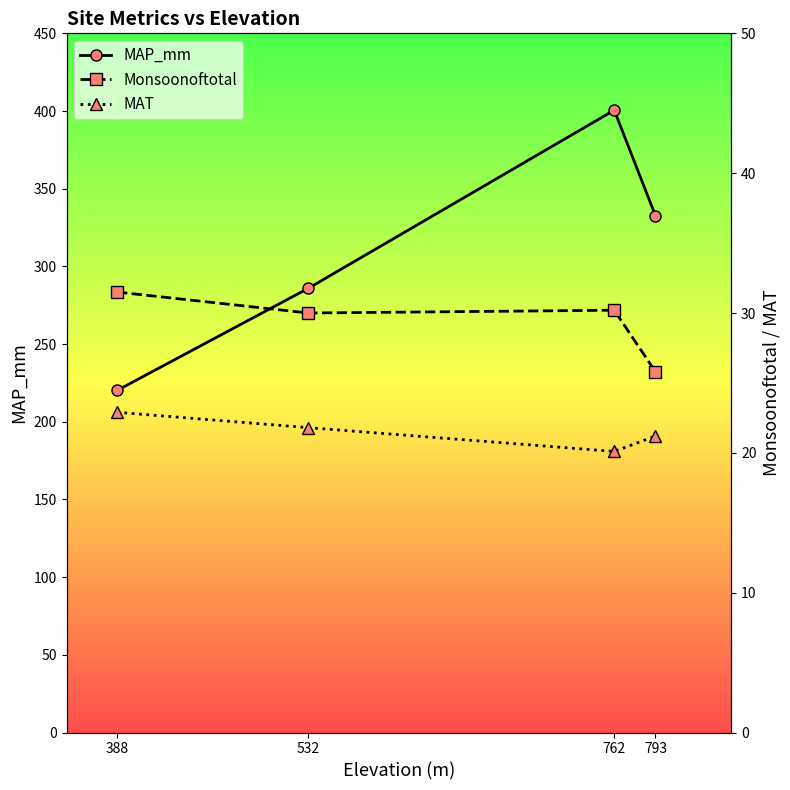

In Monsoonoftotal, how many points are higher than both neighbors (excluding endpoints)?

1